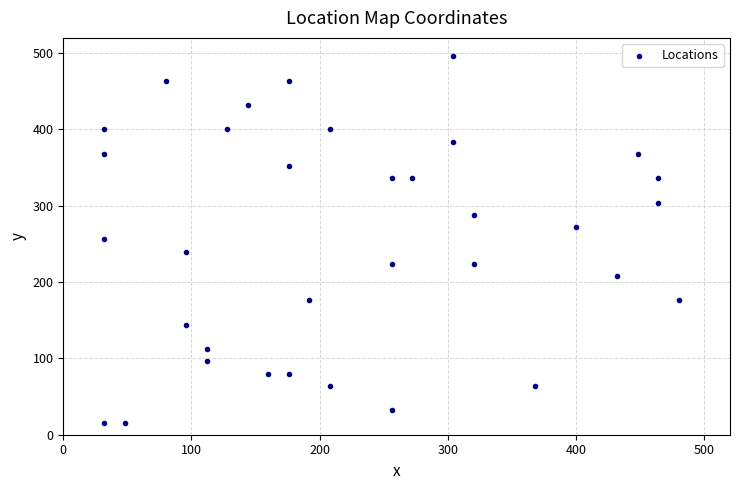

What is the range of X values (max minus min)?

448